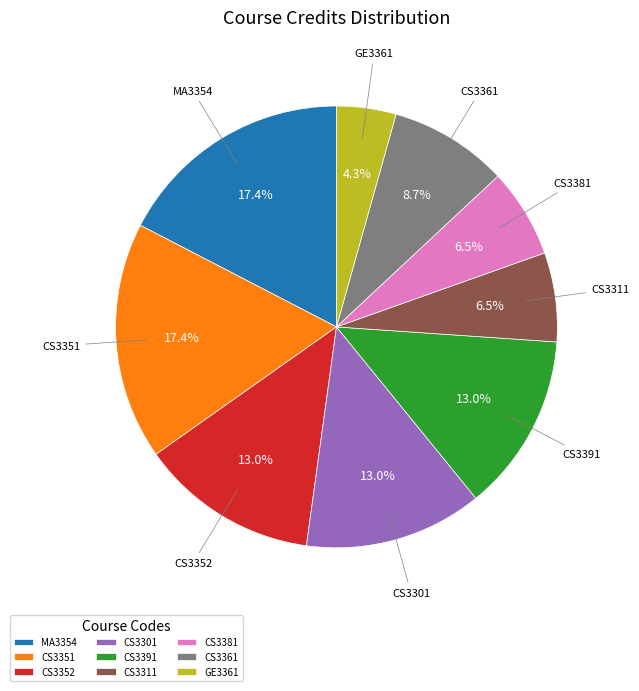

What portion of the pie excludes CS3301?

87.0%